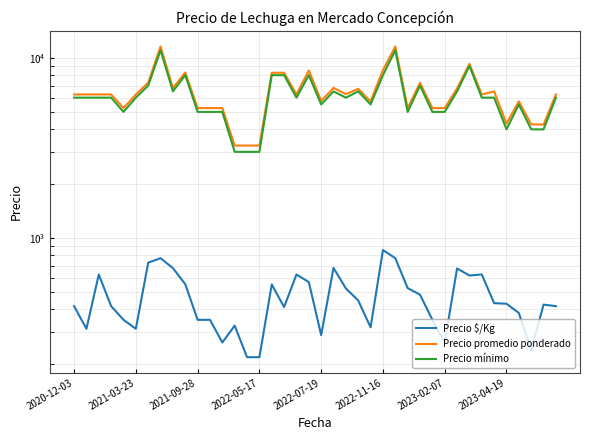

In Precio promedio ponderado, how many points are higher than both neighbors (excluding endpoints)?

10